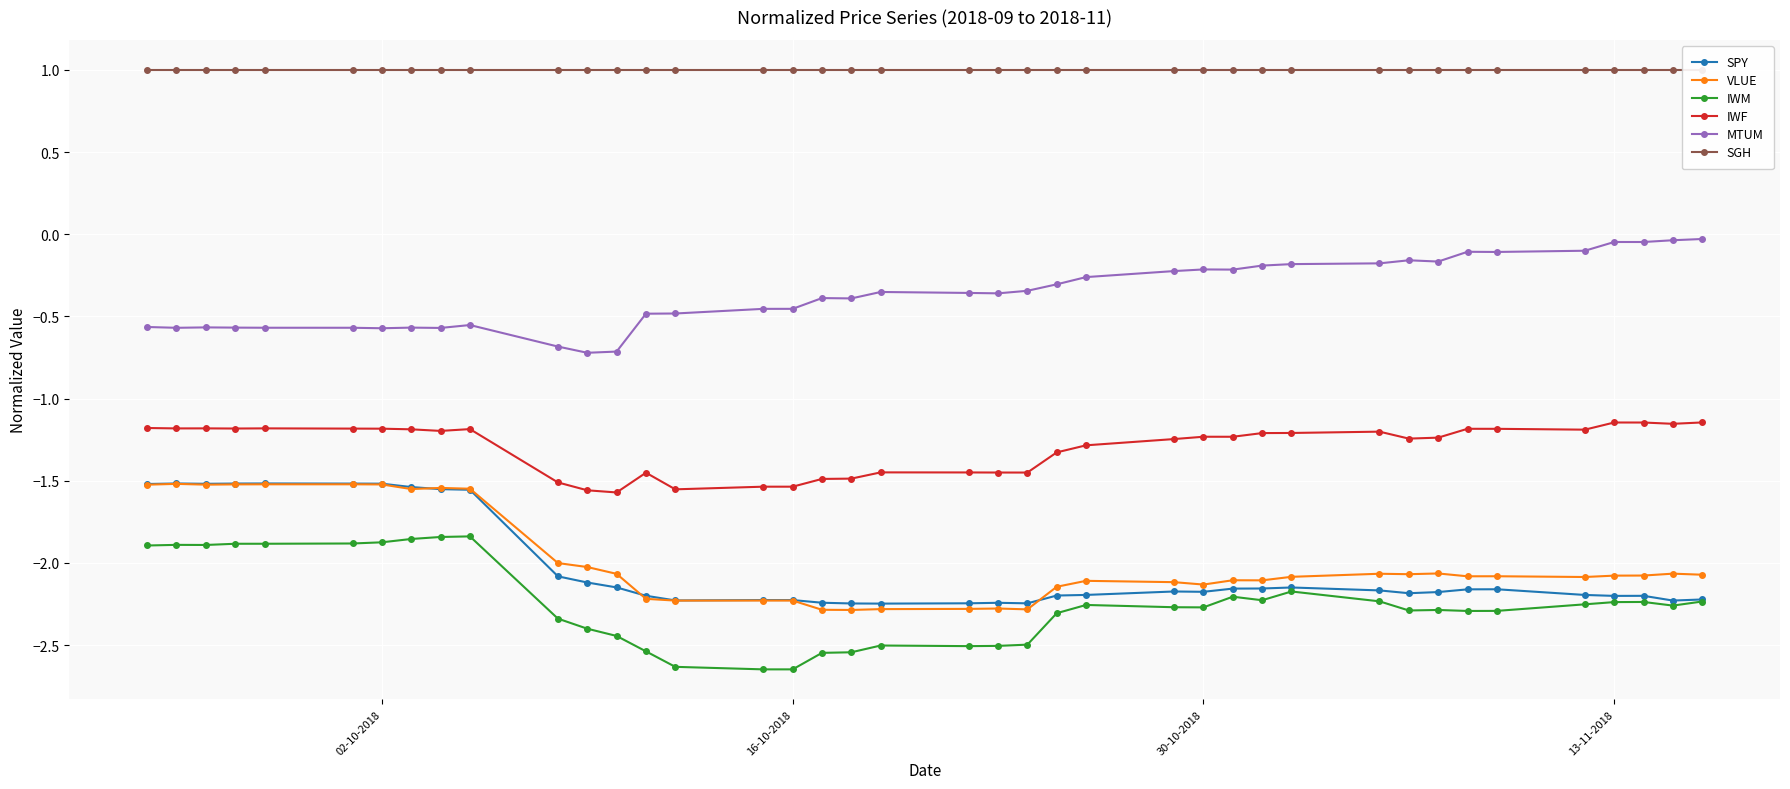

Which series has the largest total across all categories?

SGH